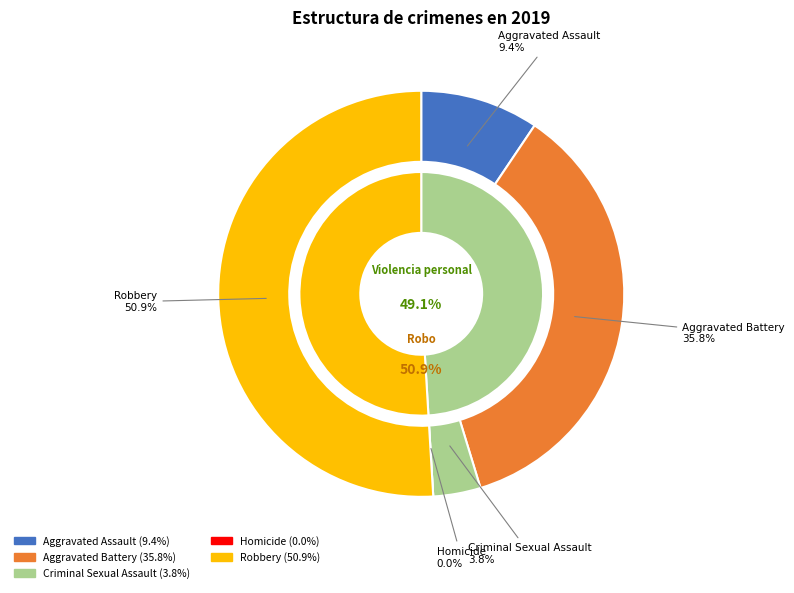

Count the number of slices in the pie.

5